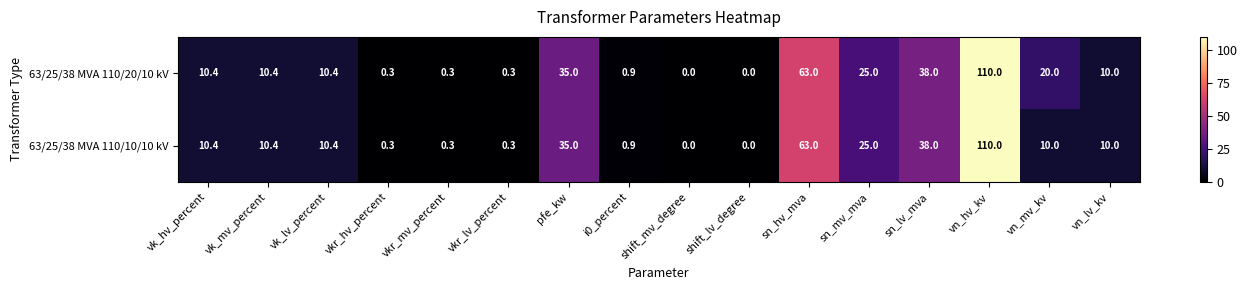

Where does the 63/25/38 MVA 110/10/10 kV series first go above 10?

vk_hv_percent